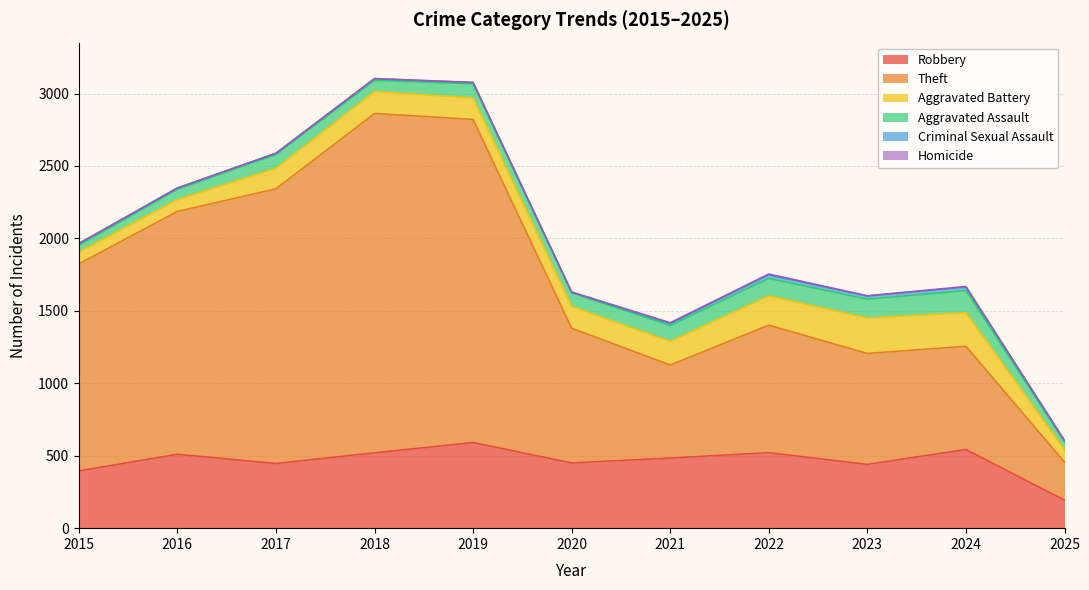

Which category has the highest value in the Aggravated Assault series?

2024